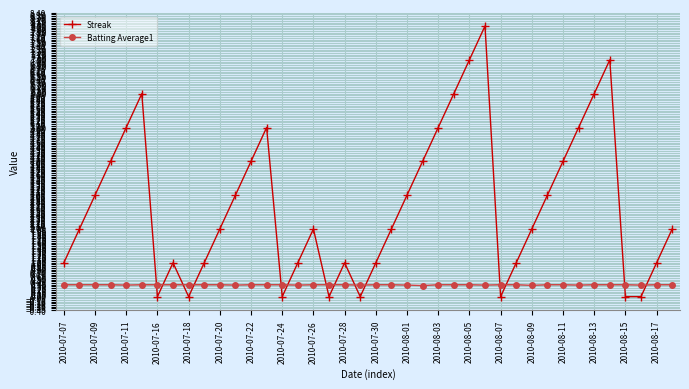

Rank the series by their maximum value, from lowest to highest.

Batting Average1, Streak